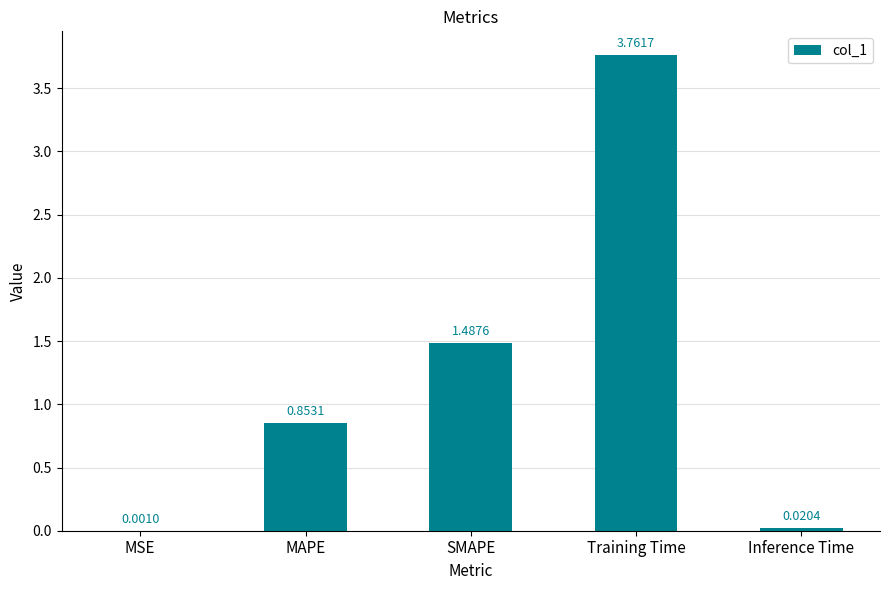

True or false: the data shows 1.5 at MAPE.

False